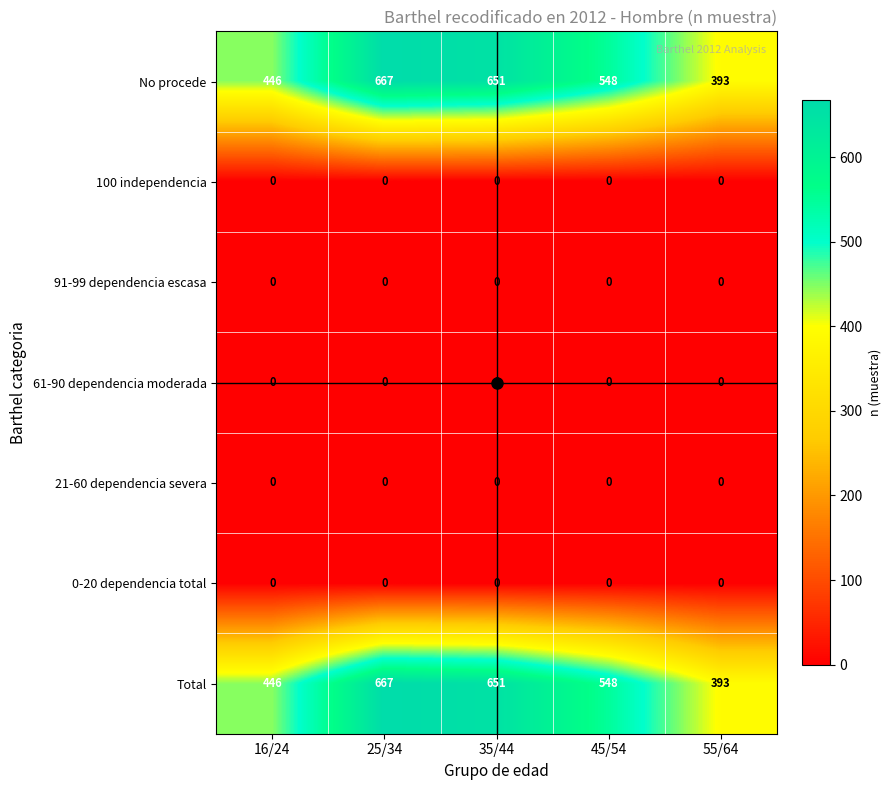

At how many categories does at least one series exceed 371?

5